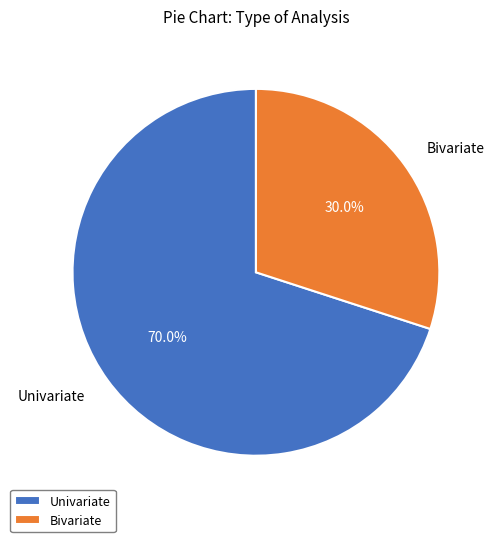

What is the majority slice?

Univariate